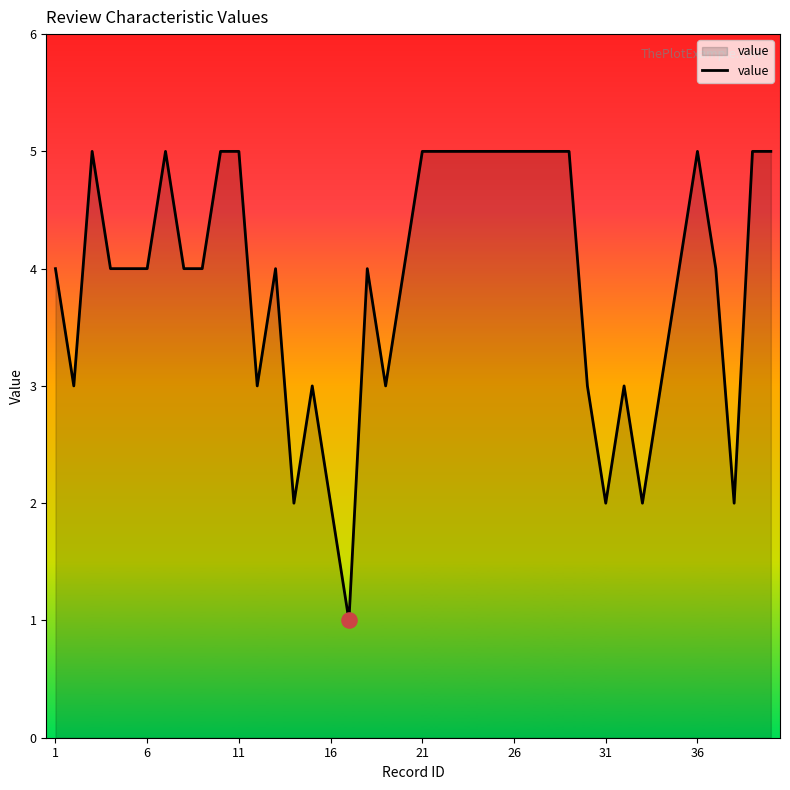

What is the maximum value shown in the chart?

5